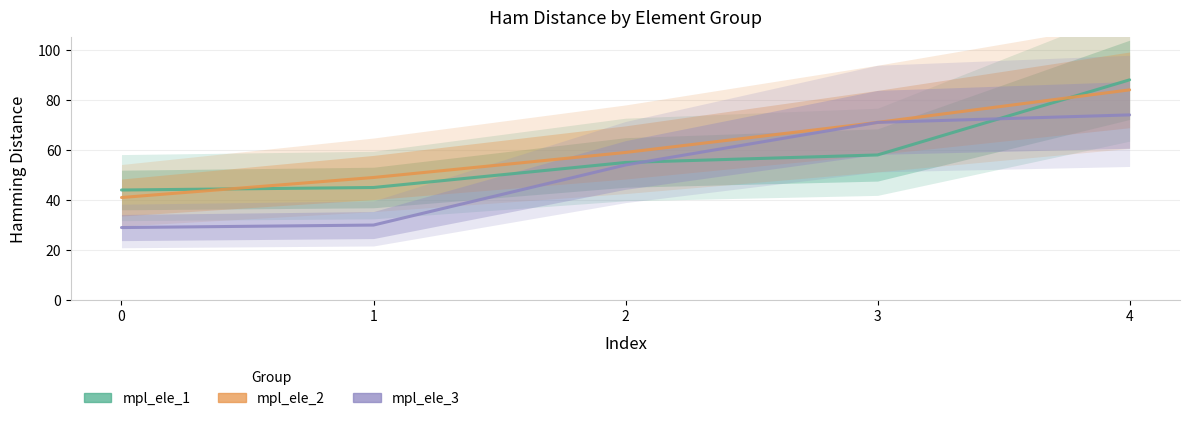

Does the chart display data point markers on the line(s)?

No